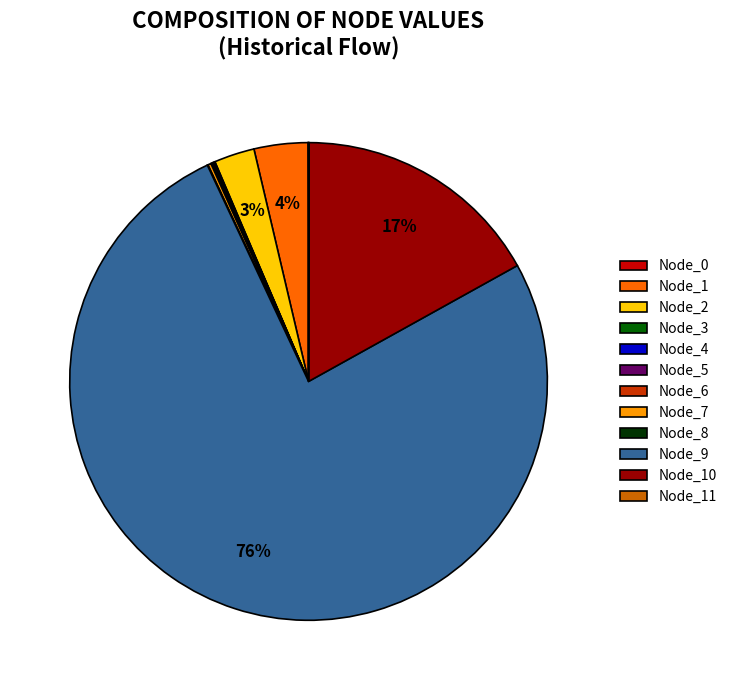

Which category has the biggest portion of the pie?

Node_9